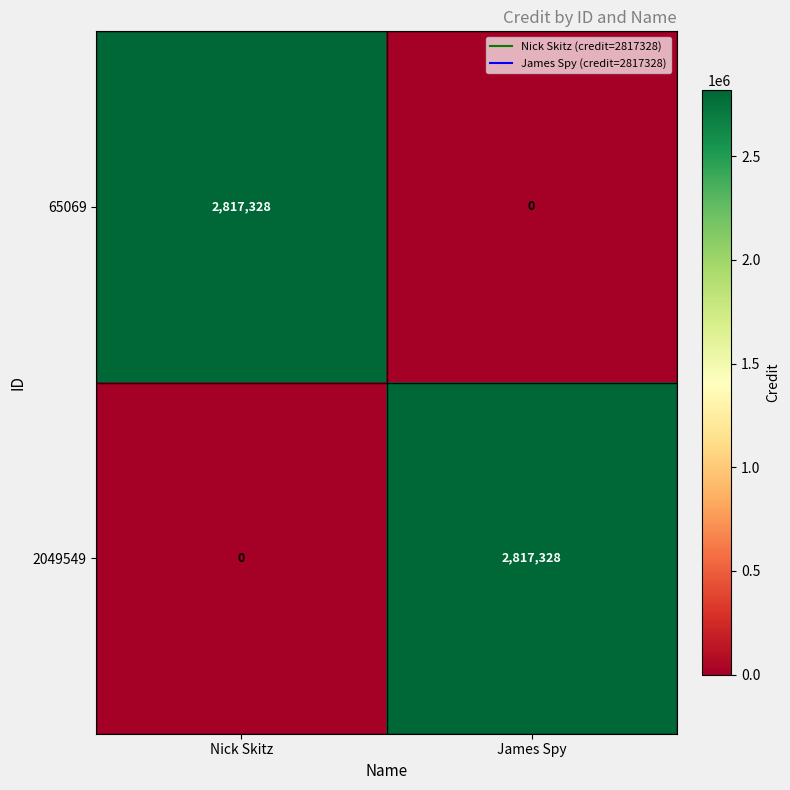

What is the difference between the highest and lowest values at James Spy?

2817328